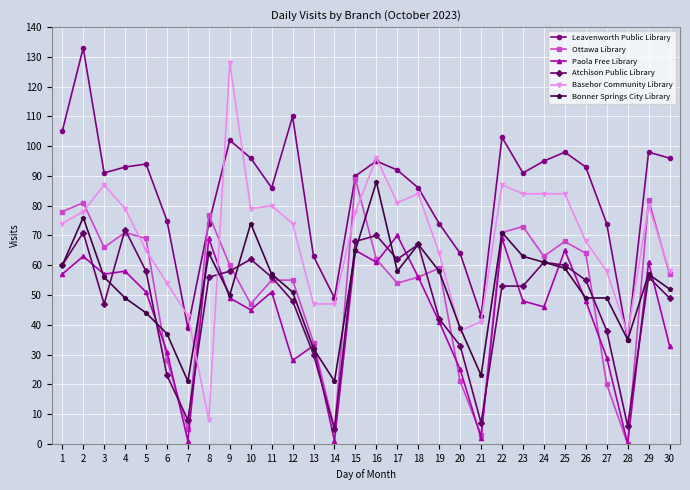

Where is the first local minimum for Atchison Public Library?

3